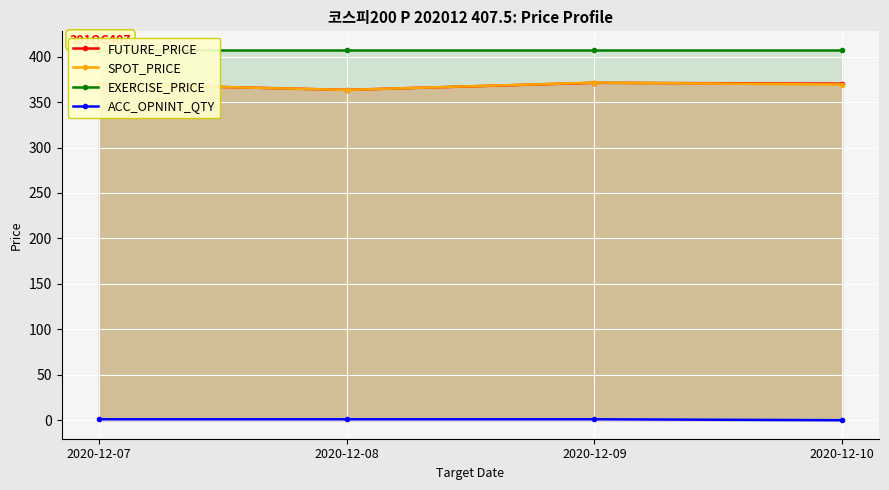

True or false: ACC_OPNINT_QTY has more than 2 points higher than both neighbors.

False